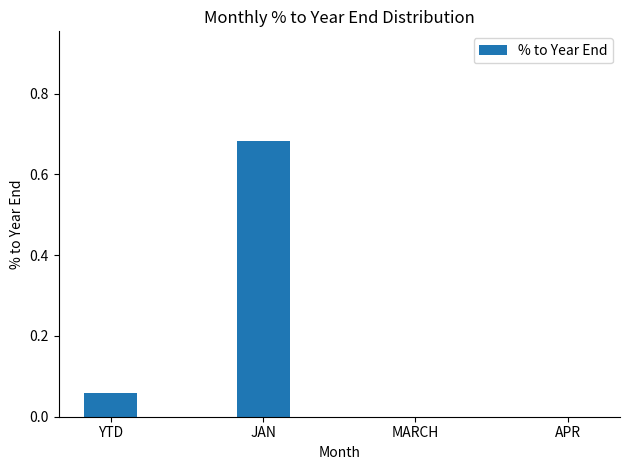

The chart shows a value of 0.0 at APR. True or false?

True